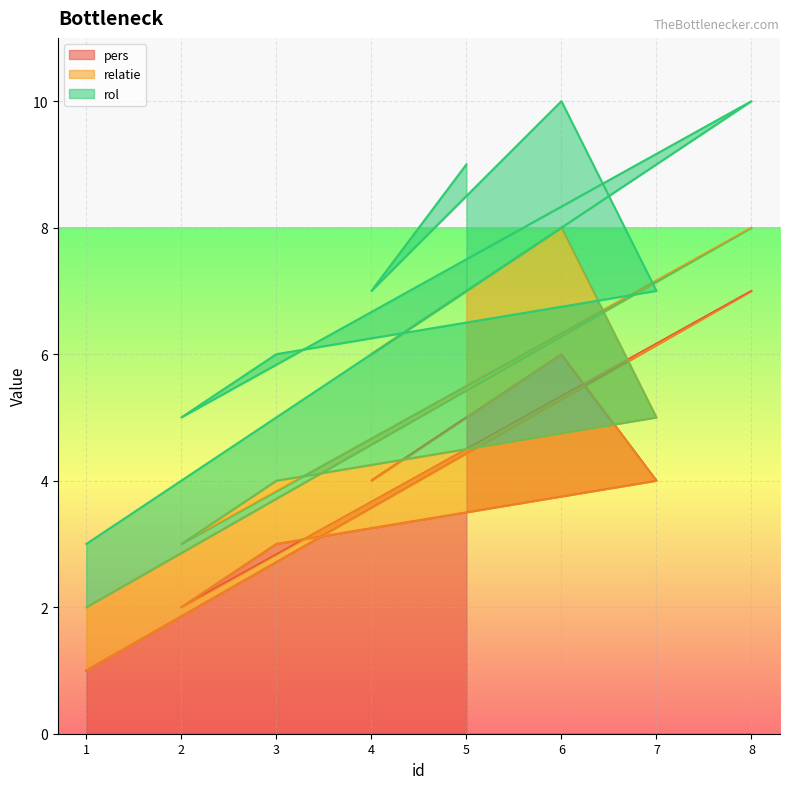

Between 2 and 4, which is larger?

4